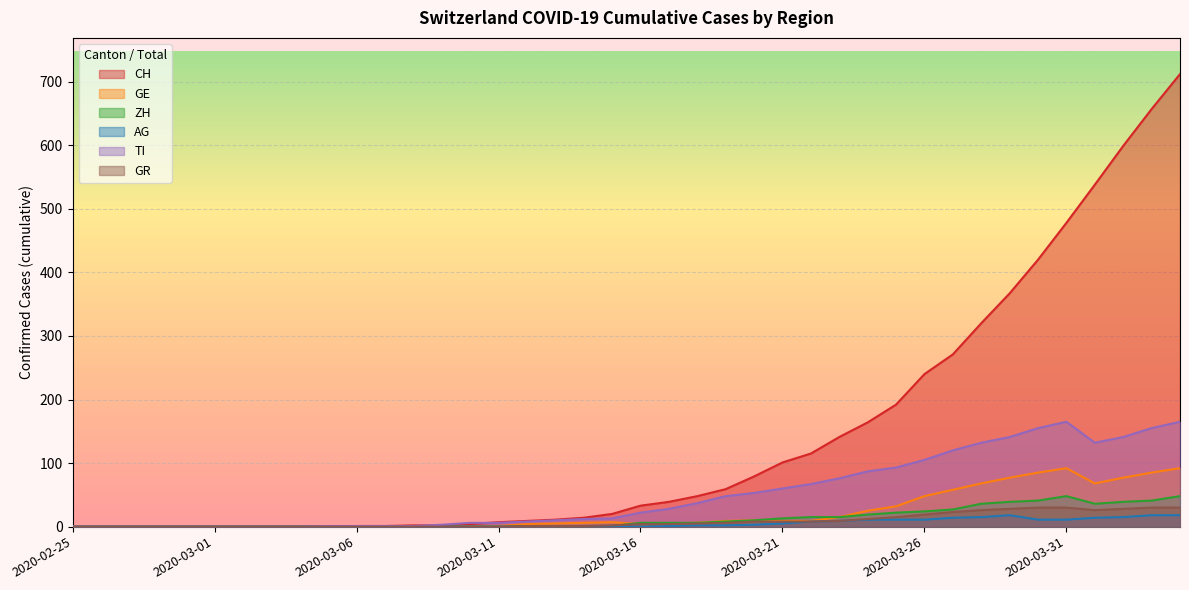

Which series has the largest total across all categories?

CH